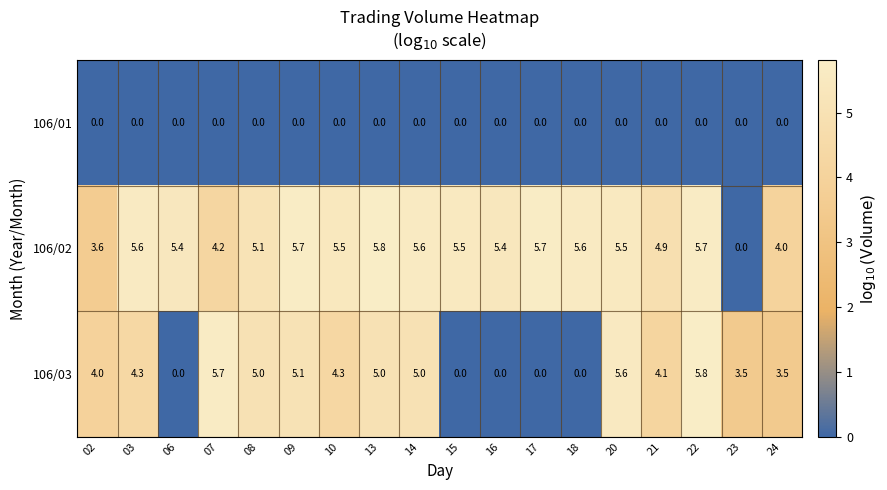

What is the maximum value shown in the chart?

5.8